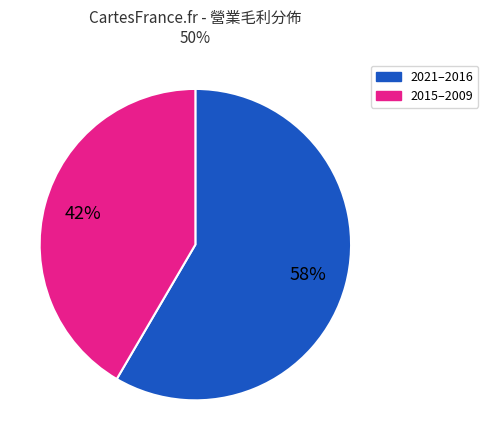

To the nearest percent, what is the average slice percentage?

50%